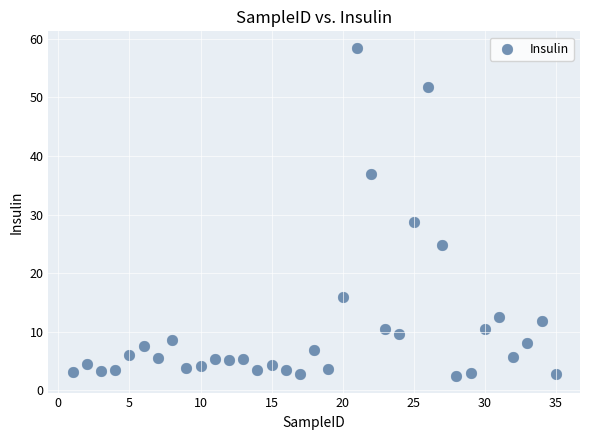

What Y value in the scatter plot is closest to 30?

28.7